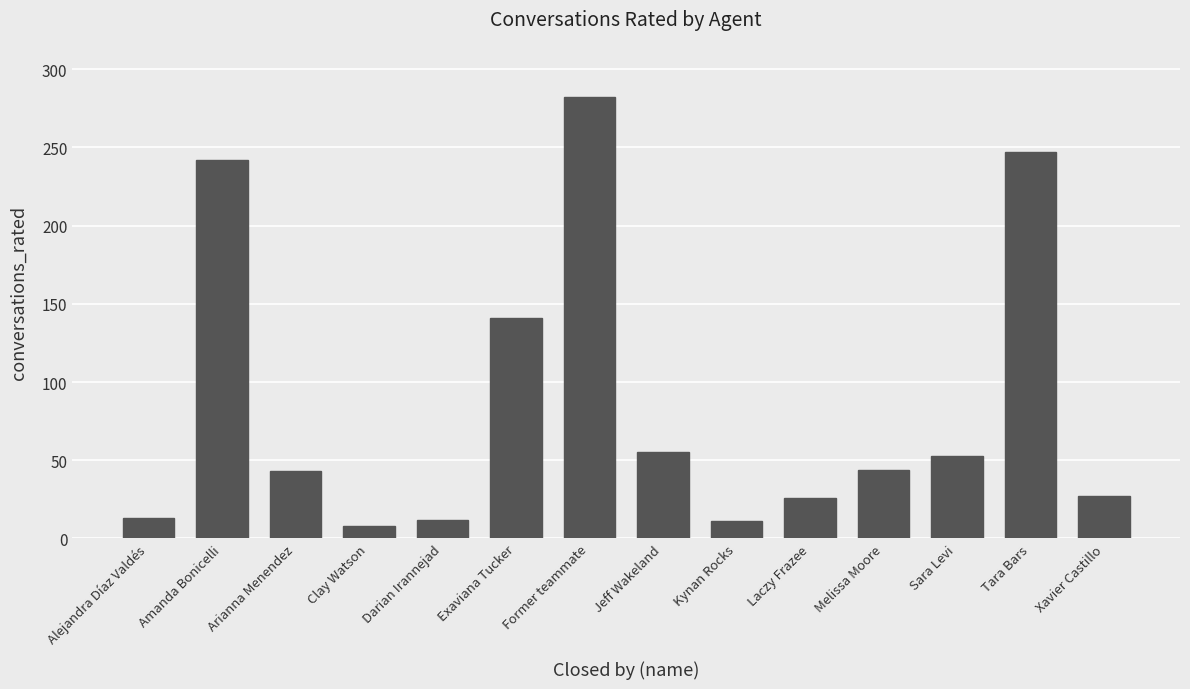

What is the label of the 9th bar from the left?

Kynan Rocks